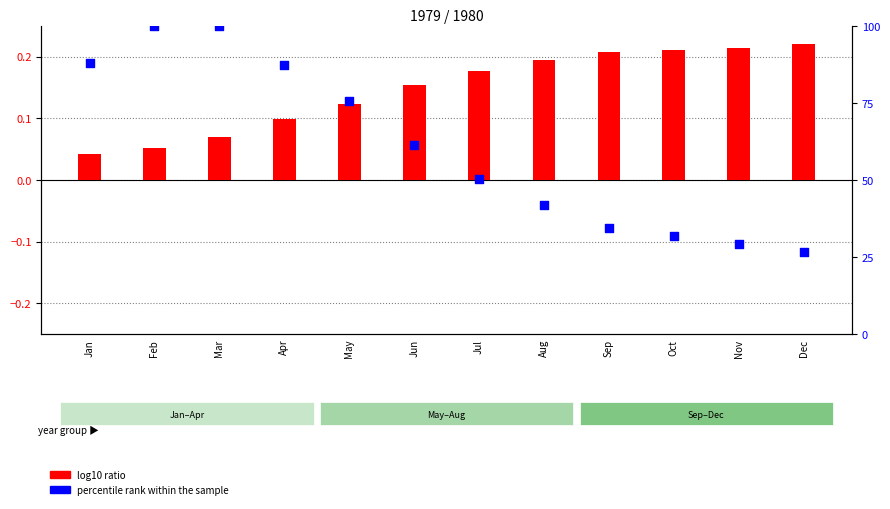

At how many categories does at least one series exceed 3?

12